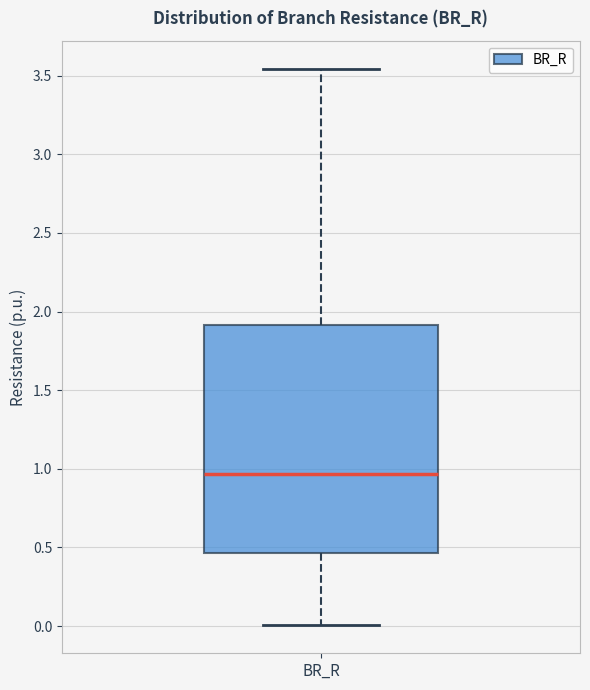

Where does the median line of the box for BR_R sit on the y-axis? The values are not printed on the chart, so give them approximately, as read against the axis.

0.95